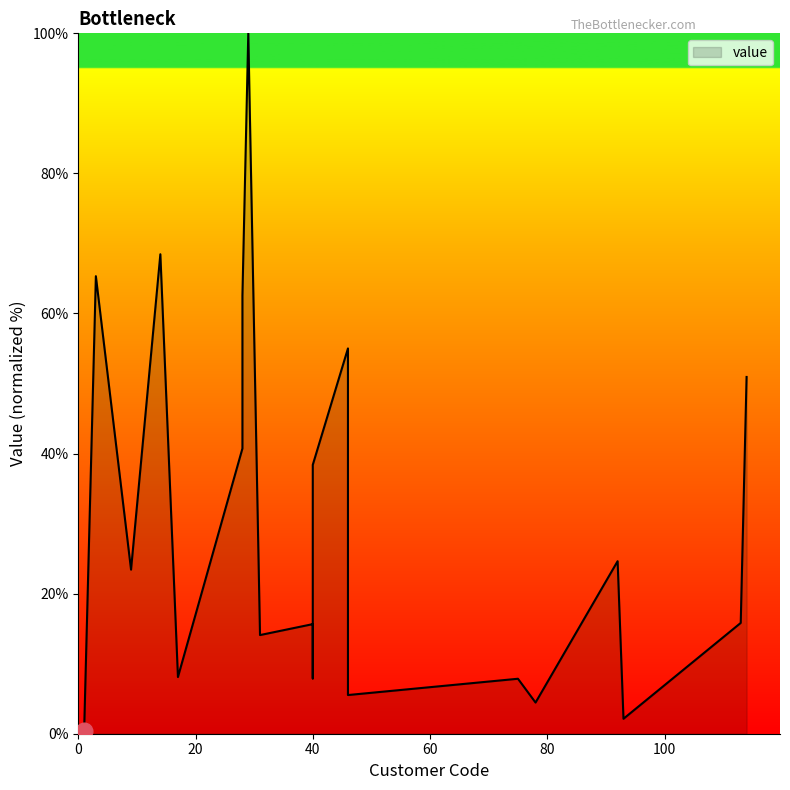

Does the chart have visible grid lines?

No